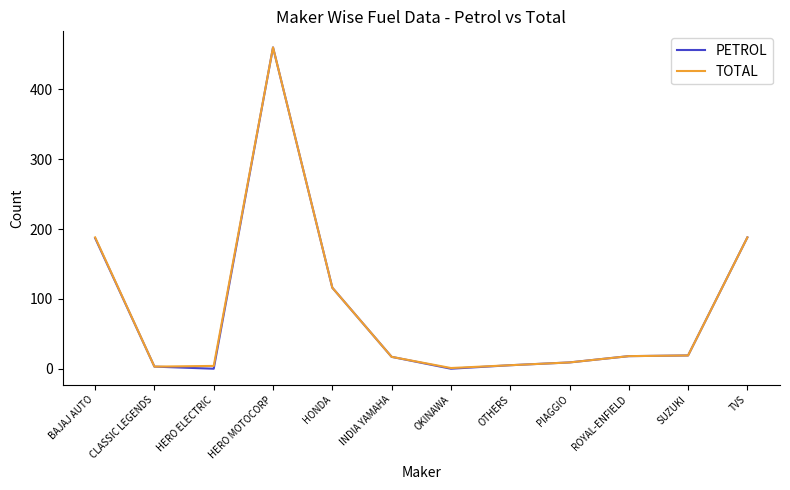

How many lines are shown in the chart?

2